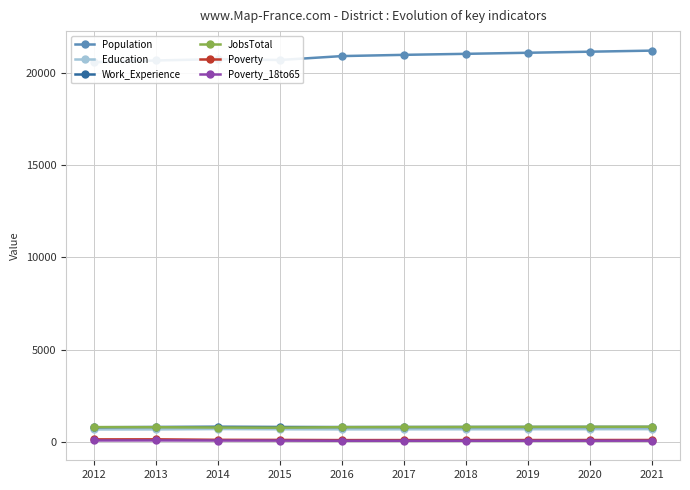

What are all the series names shown in the legend?

Population, Education, Work_Experience, JobsTotal, Poverty, Poverty_18to65